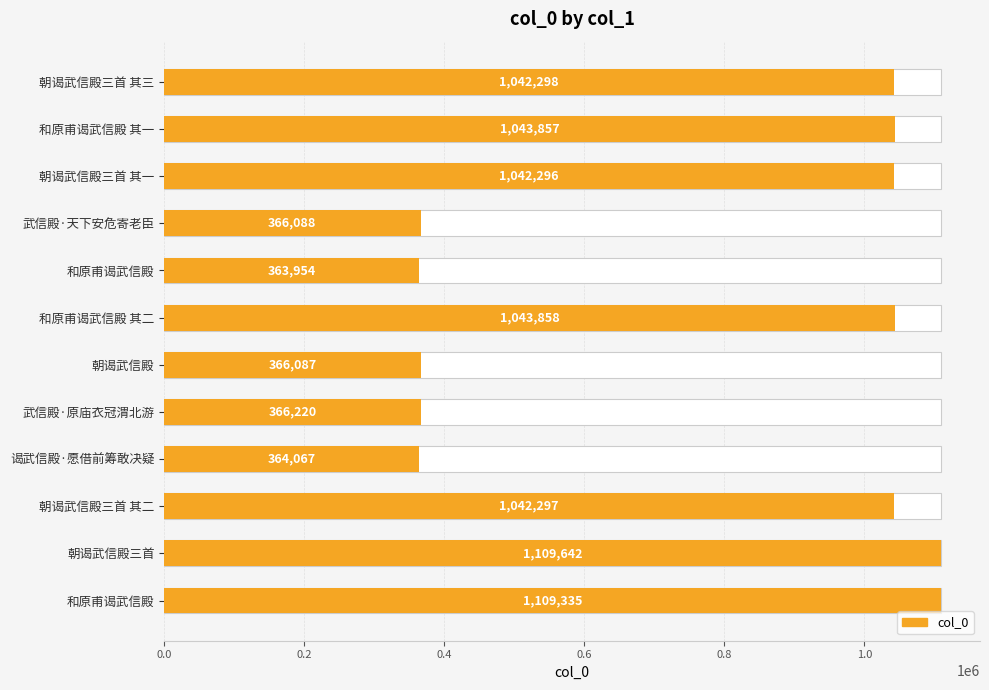

True or false: the data shows 1109335 at 和原甫谒武信殿.

True